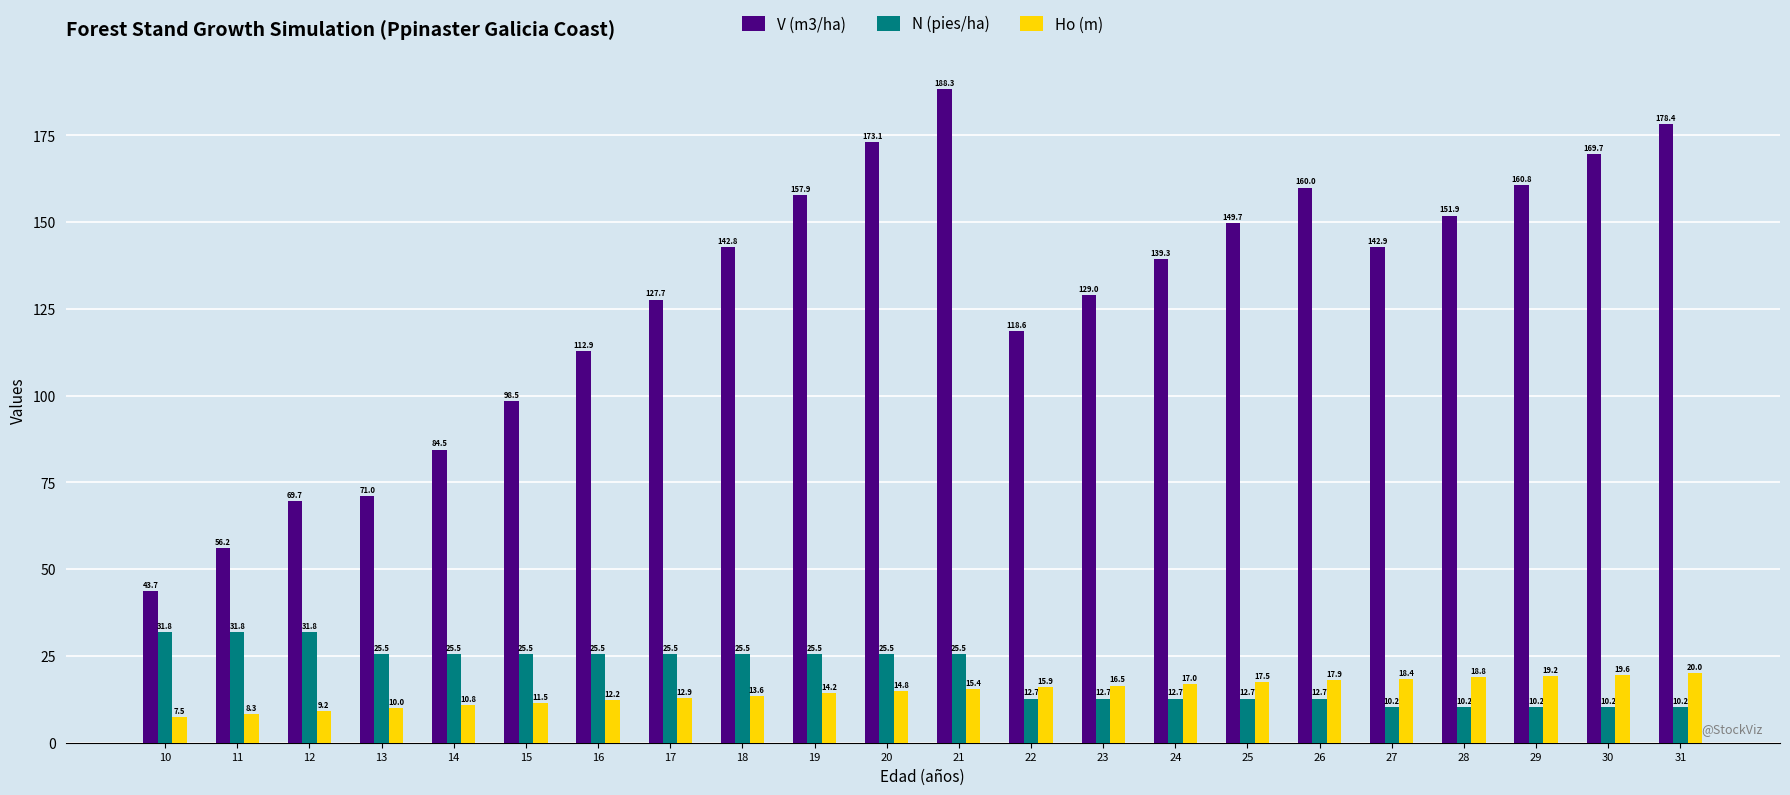

Between 12 and 26, which series saw the biggest shift?

V (m3/ha)